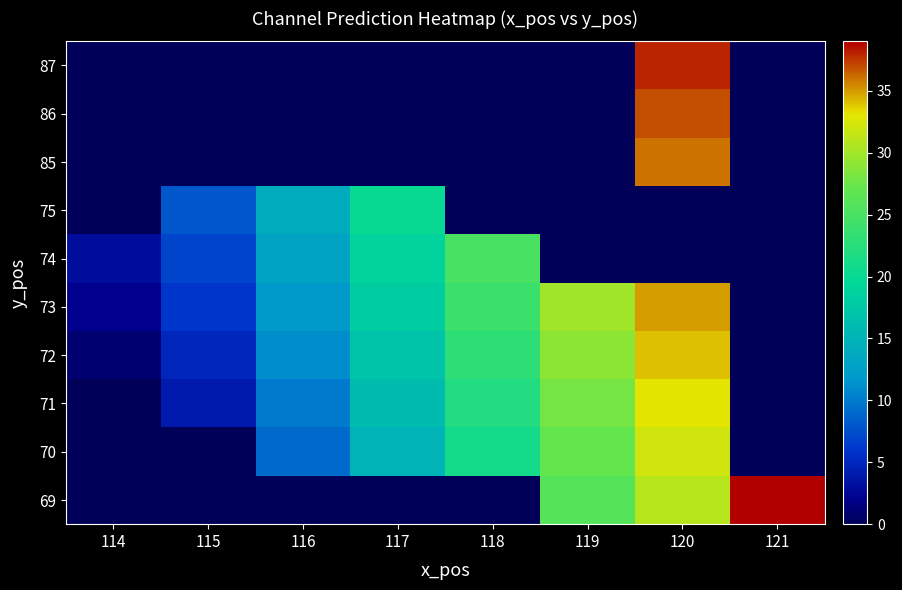

What is the spread (max minus min) of values at 119?

30